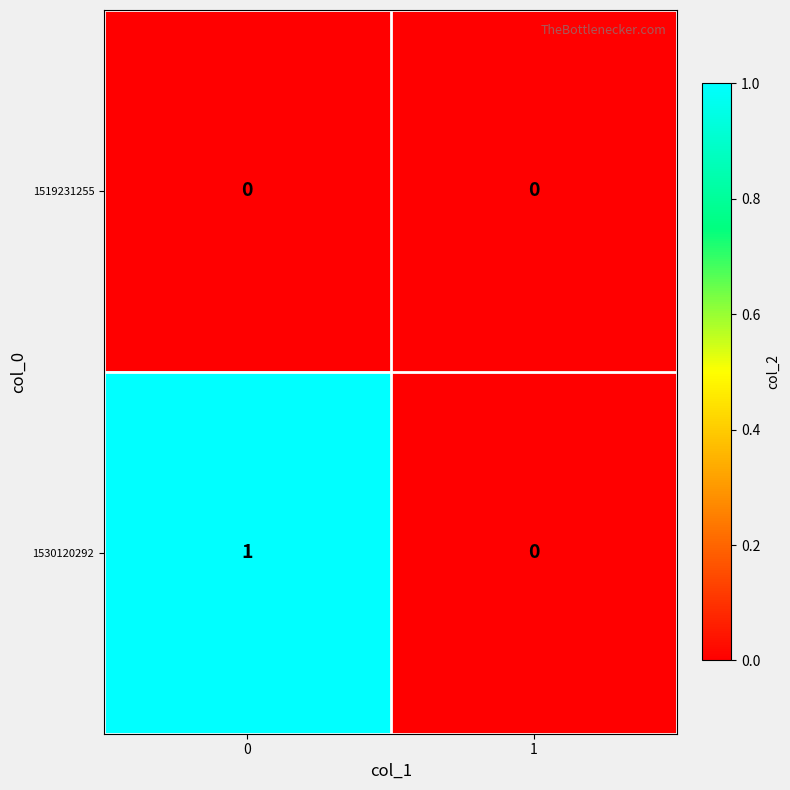

Reading left to right, list all the values displayed in this chart.

1519231255: 0=0	1=0
1530120292: 0=1	1=0